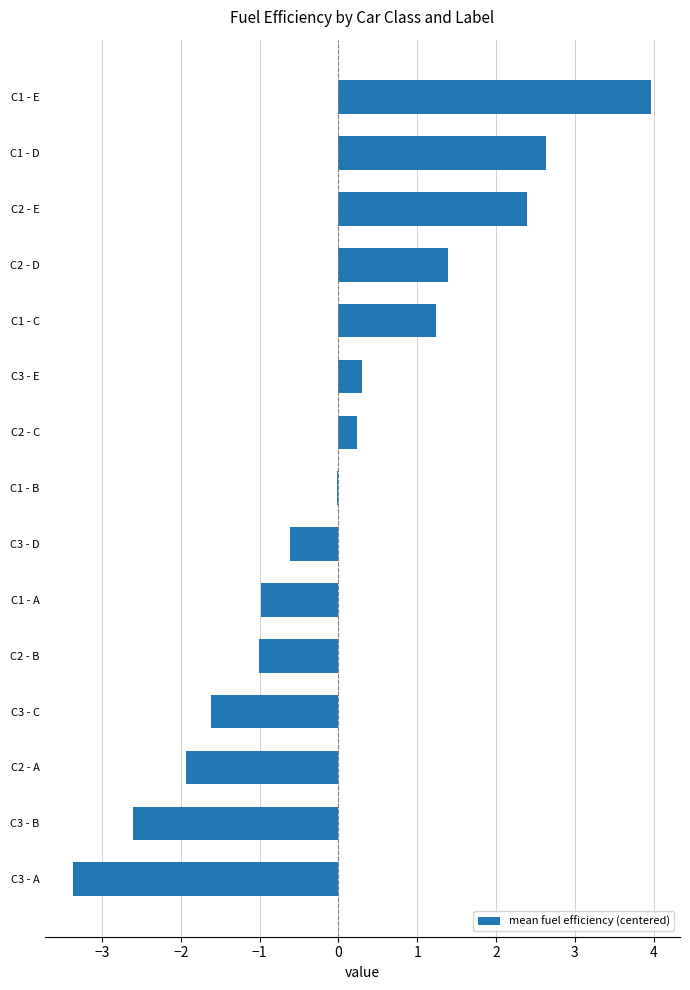

Which has a higher value, C2 - B or C2 - C?

C2 - C